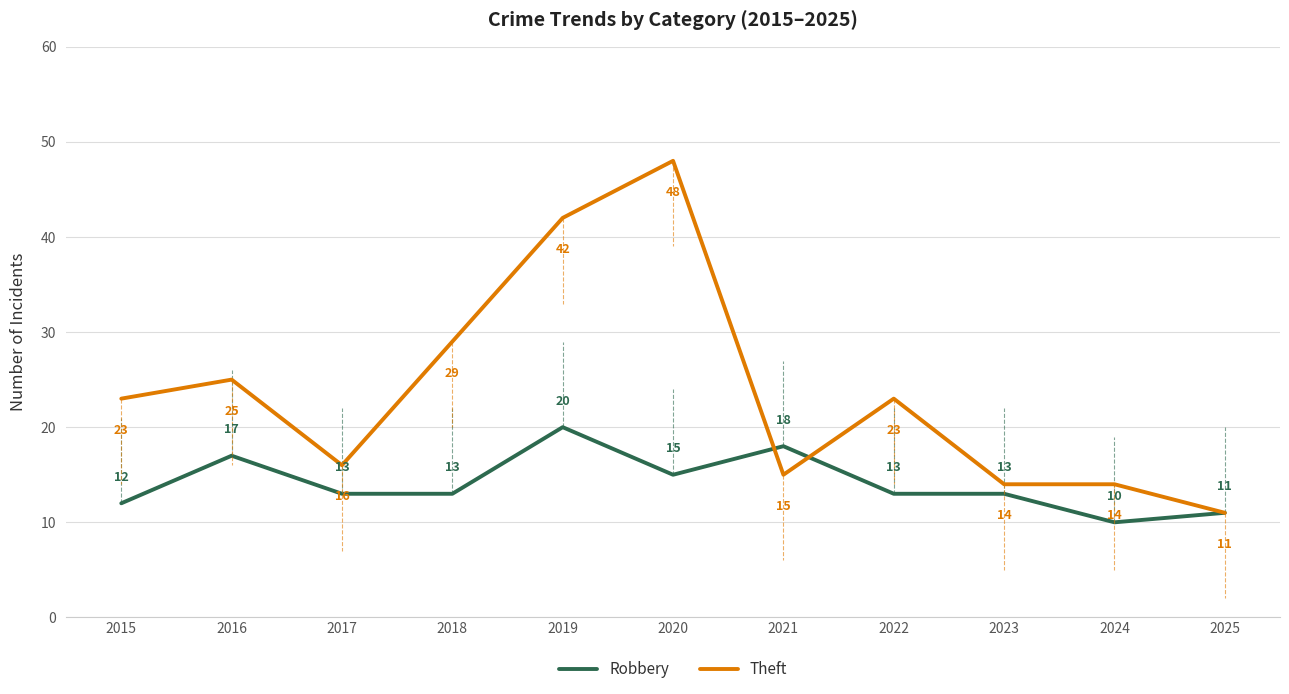

At which label is Theft closest to 29?

2018